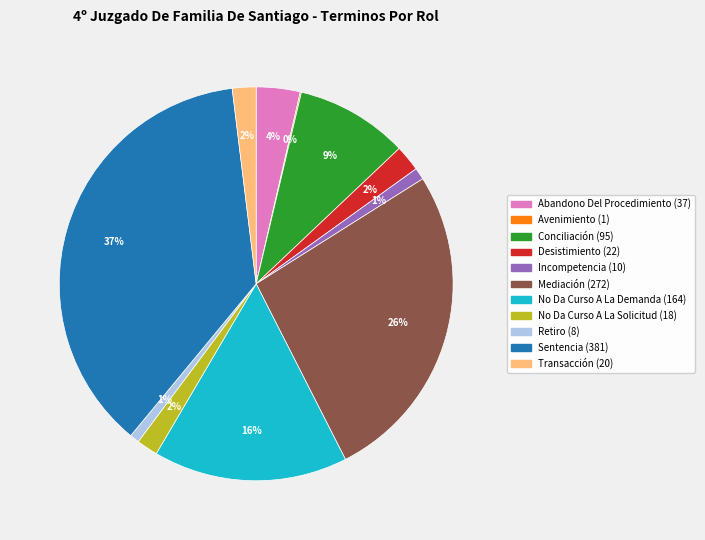

Which category has the biggest portion of the pie?

Sentencia